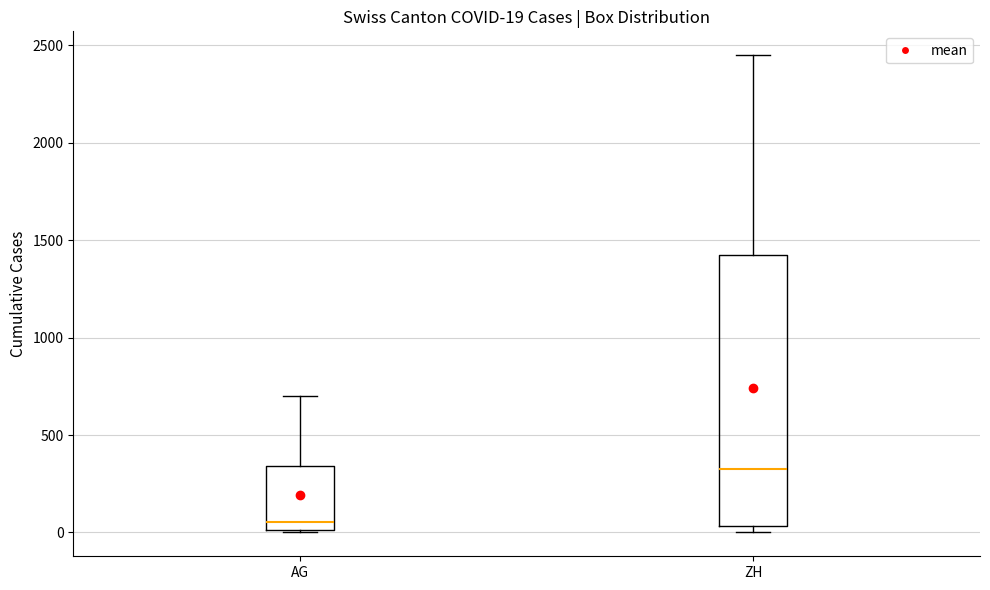

Comparing the boxes themselves (not the whiskers), which one is the tallest?

ZH